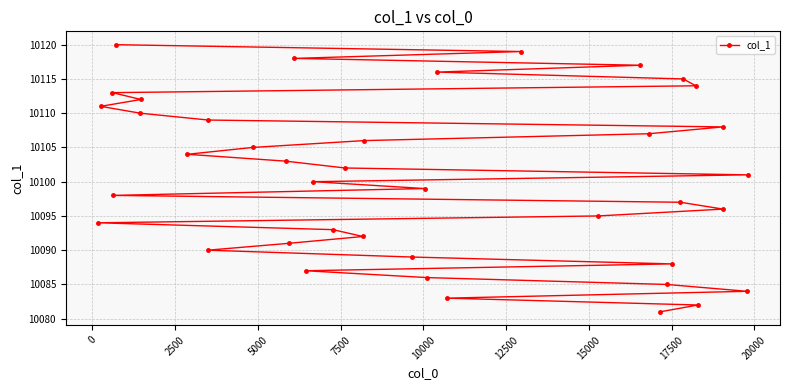

What is the greatest value displayed?

10120